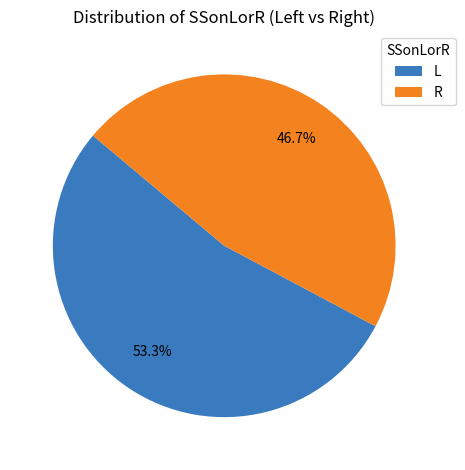

To the nearest percent, what percentage of the pie is R?

47%